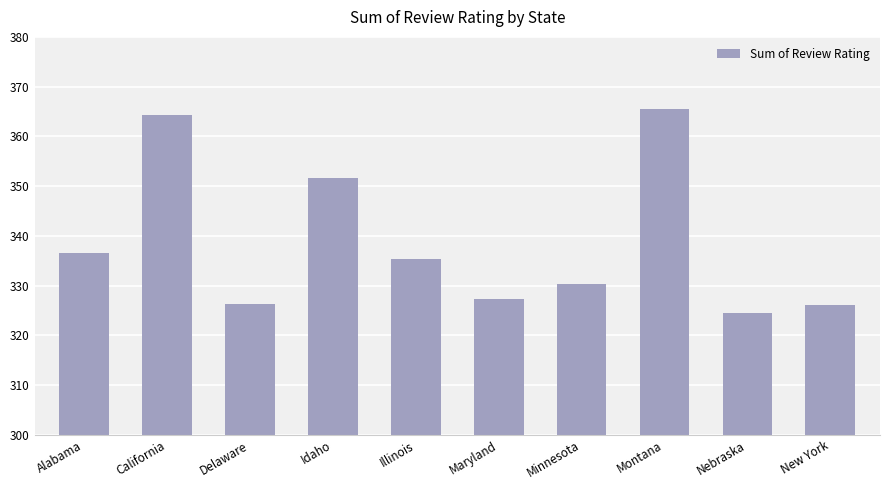

The chart shows a value of 207.6 at Minnesota. True or false?

False